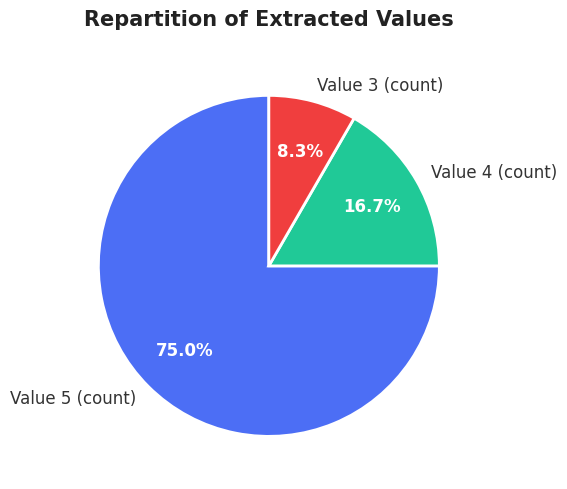

What is the total percentage of Value 5 (count) and Value 3 (count)?

83.3%